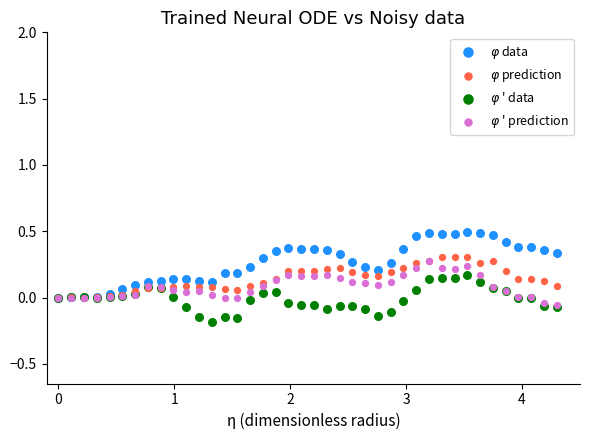

Which series has the widest spread of Y values?

$\varphi$ data